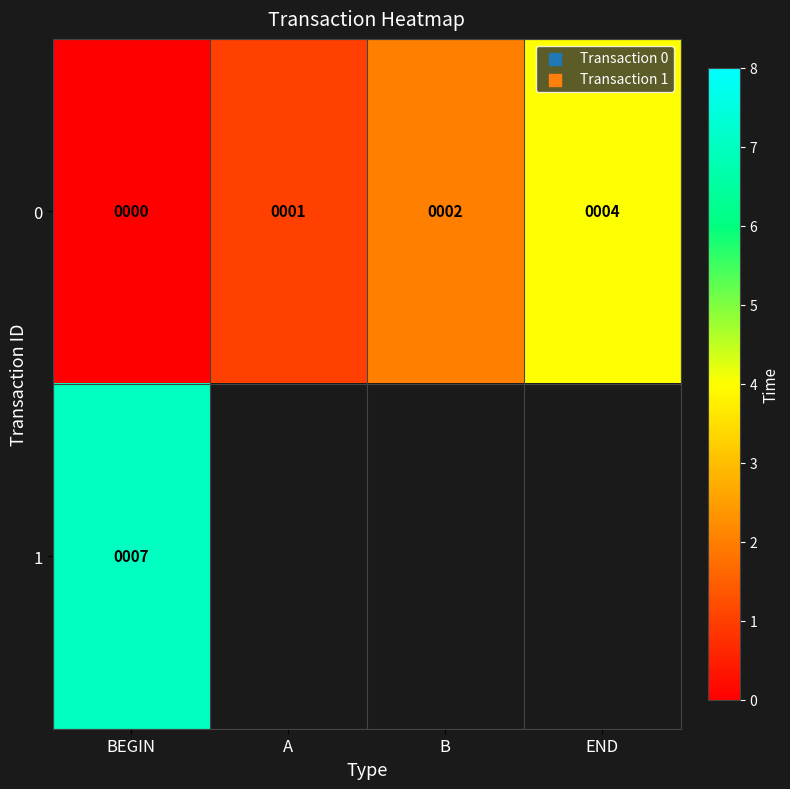

Rank the categories by 0 value from lowest to highest.

BEGIN, A, B, END